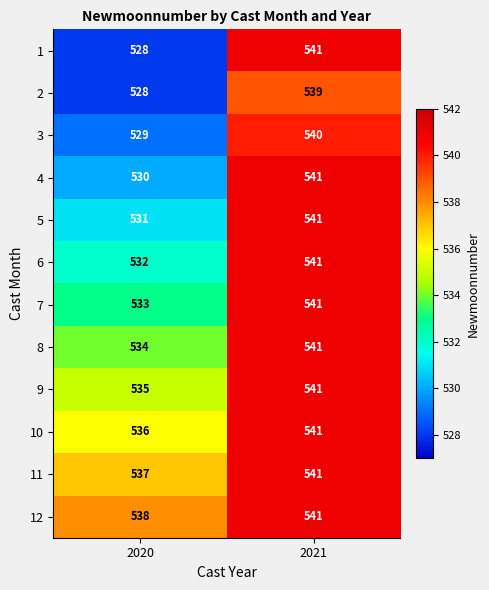

What is the sum of all 3 values?

1069